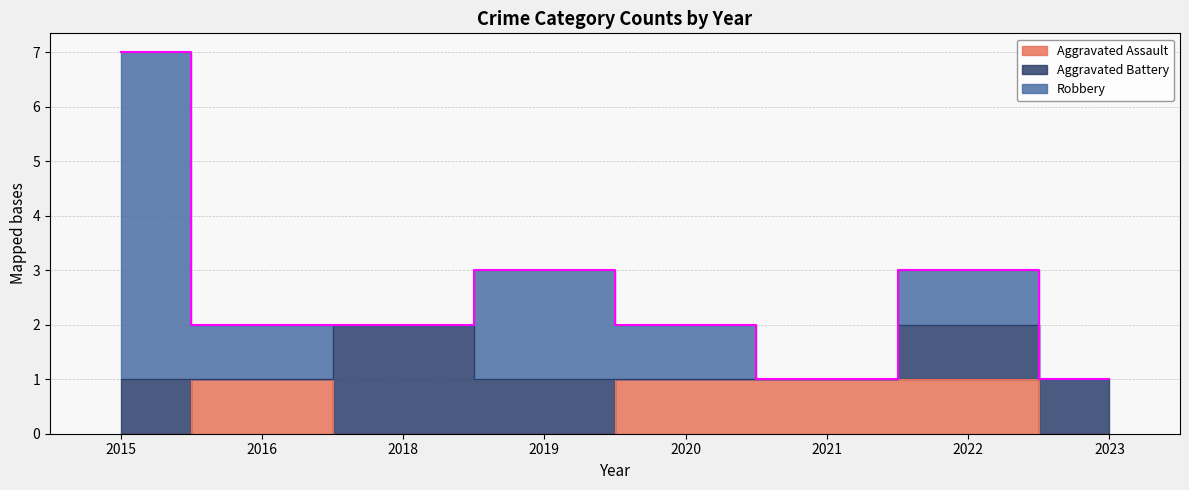

How many values in Aggravated Assault are above zero?

4